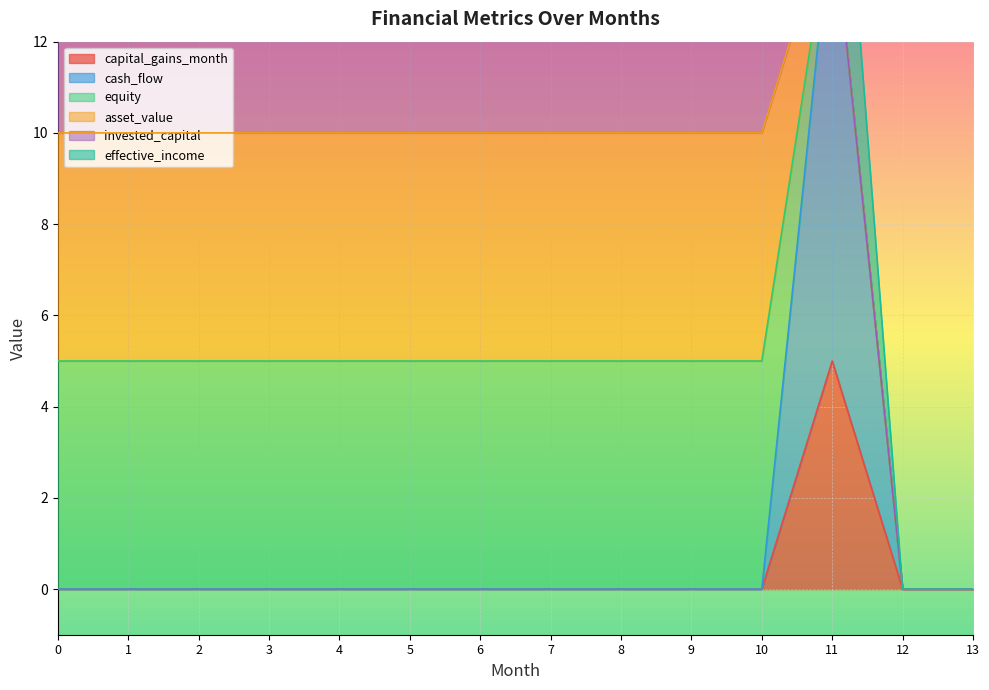

True or false: invested_capital and asset_value intersect in this chart.

False